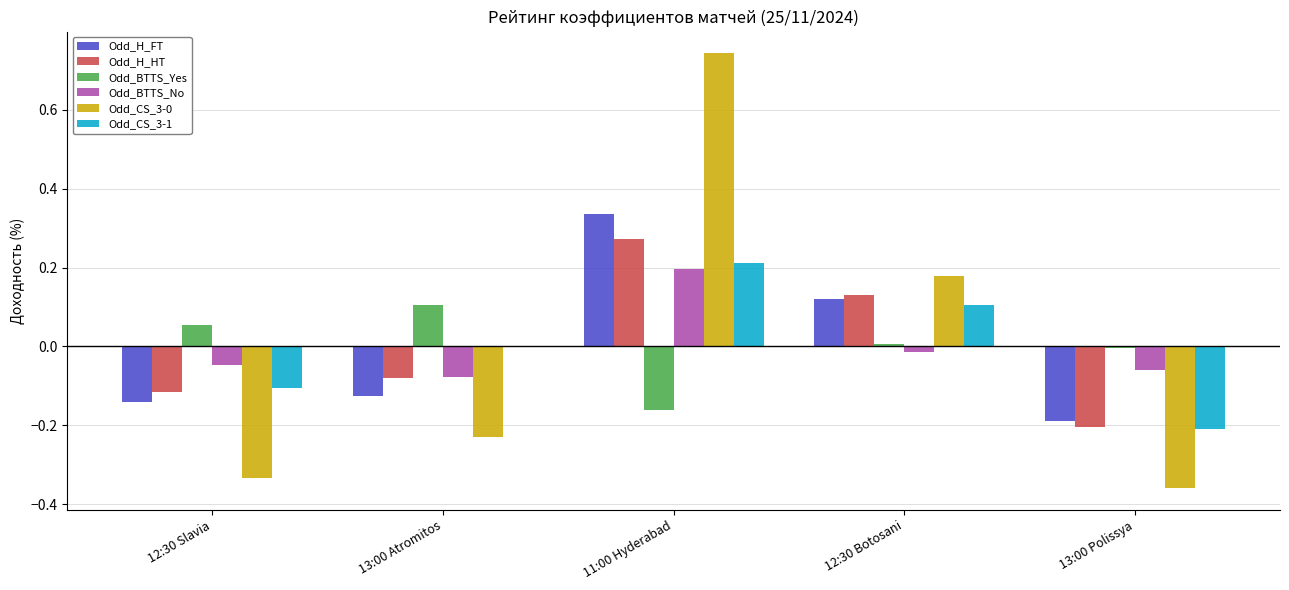

Which category has the highest value in the Odd_H_HT series?

11:00 Hyderabad